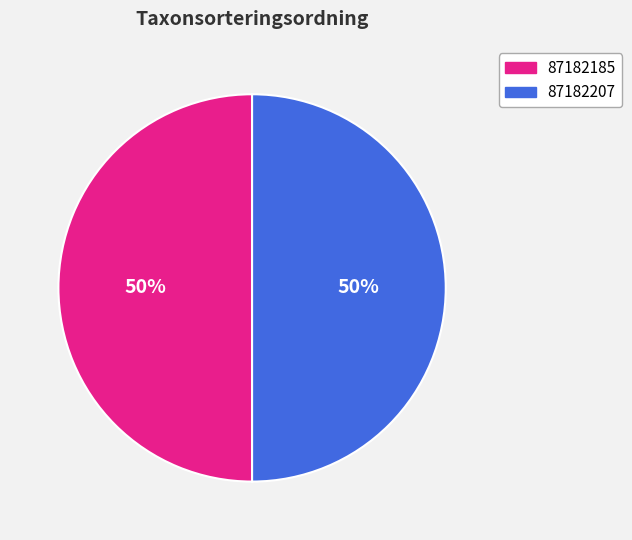

True or false: 87182207 accounts for 50% of the total.

True